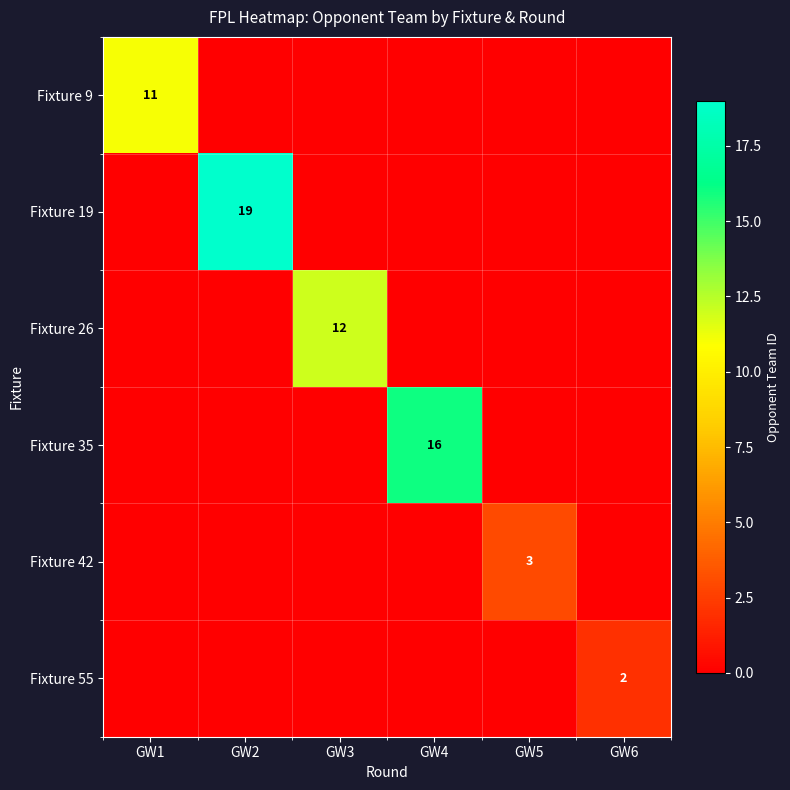

Which has a higher value, GW4 or GW5?

GW4